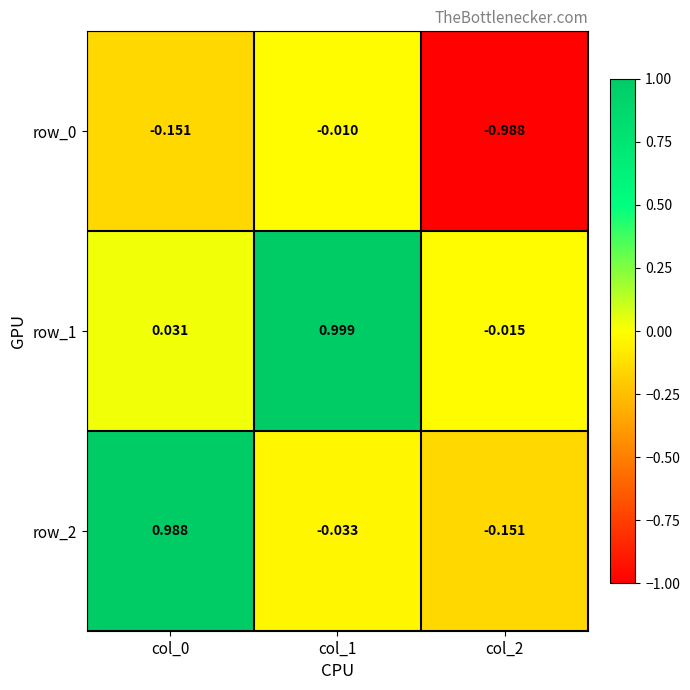

Which category has the highest value across all series?

col_1